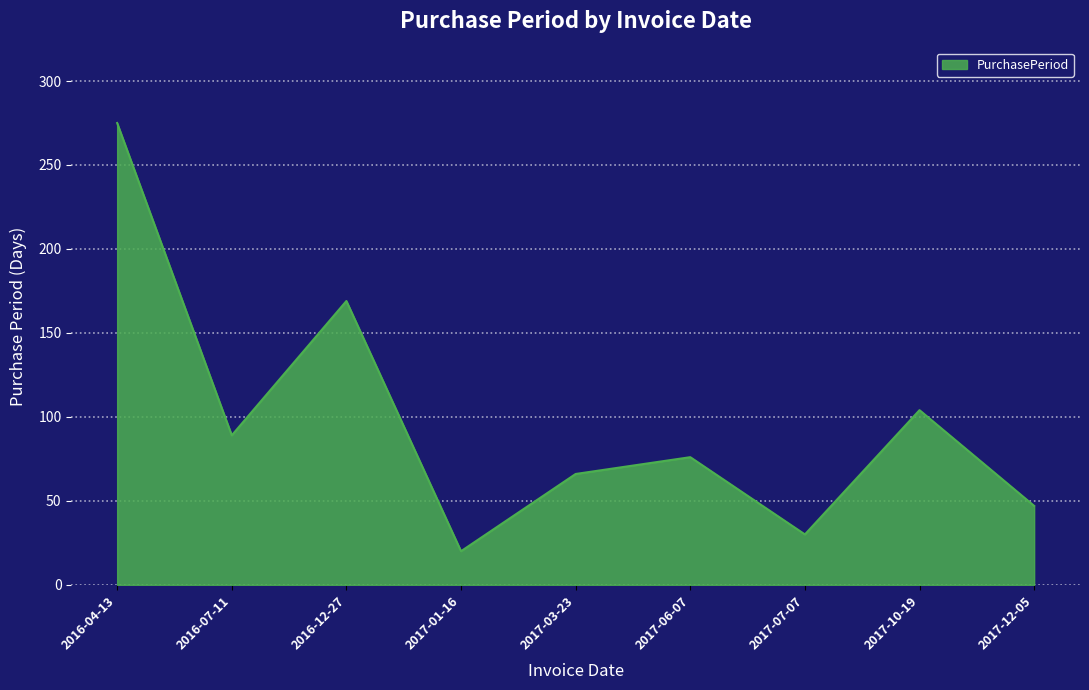

Rank the categories by value from highest to lowest.

2016-04-13, 2016-12-27, 2017-10-19, 2016-07-11, 2017-06-07, 2017-03-23, 2017-12-05, 2017-07-07, 2017-01-16